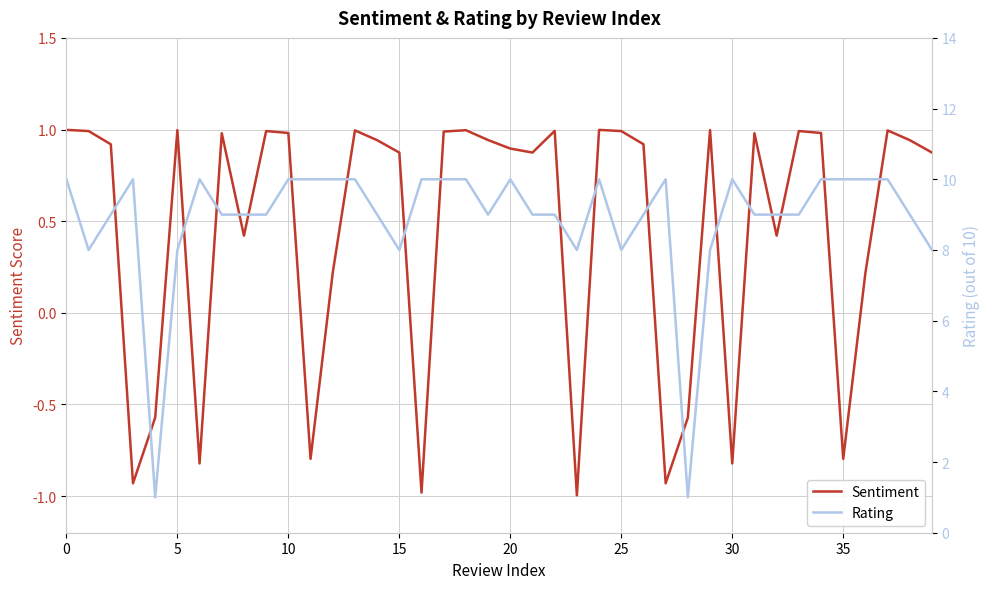

True or false: Sentiment and Rating cross at least once.

False